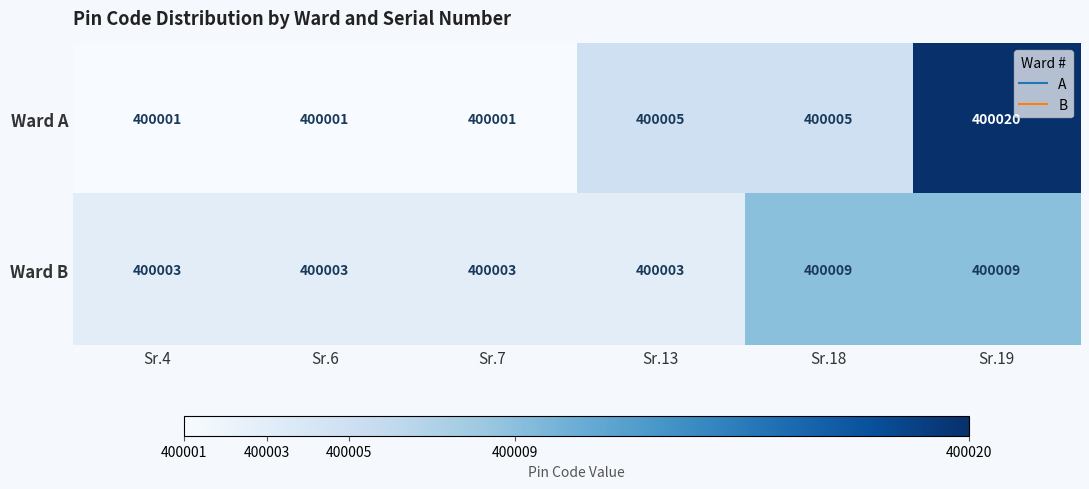

What is the approximate value of Ward A at Sr.18, to the nearest 5?

400005